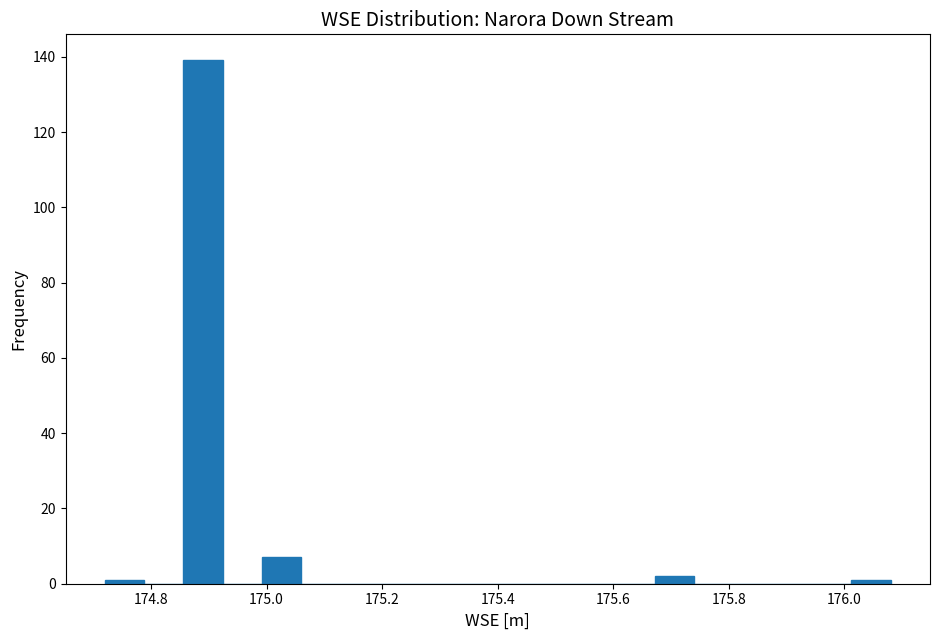

Read against the x-axis, roughly where is the centre of the tallest bar?

174.90